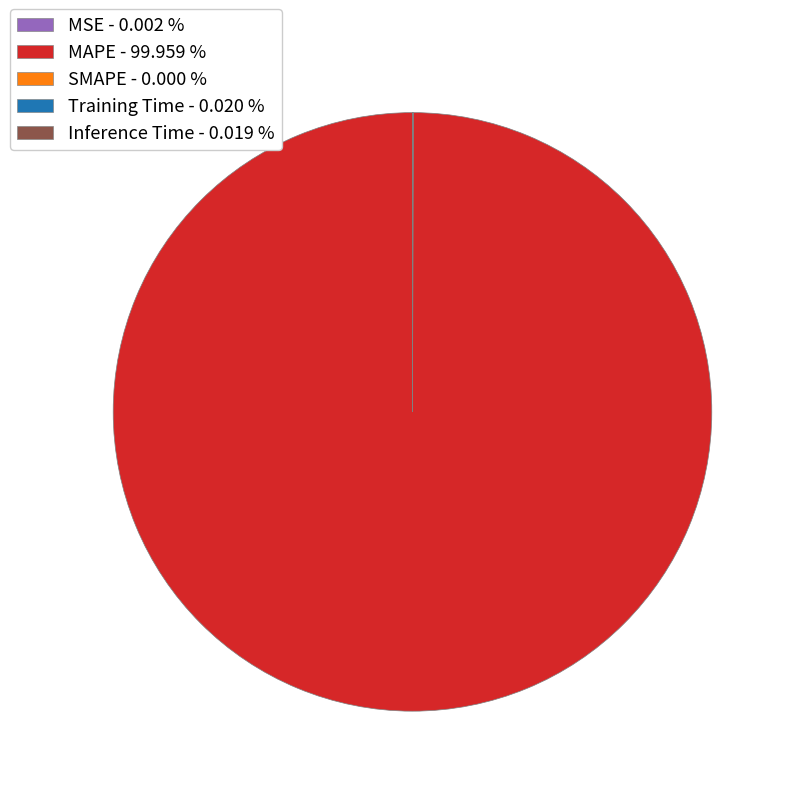

Count the number of slices in the pie.

5